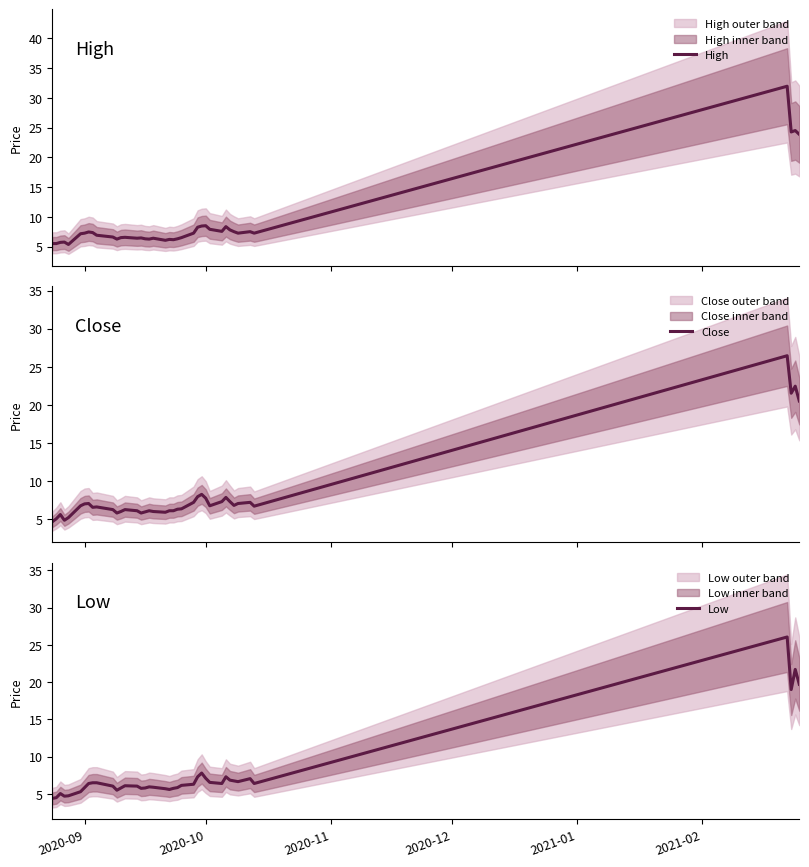

Count the number of categories in the chart.

40